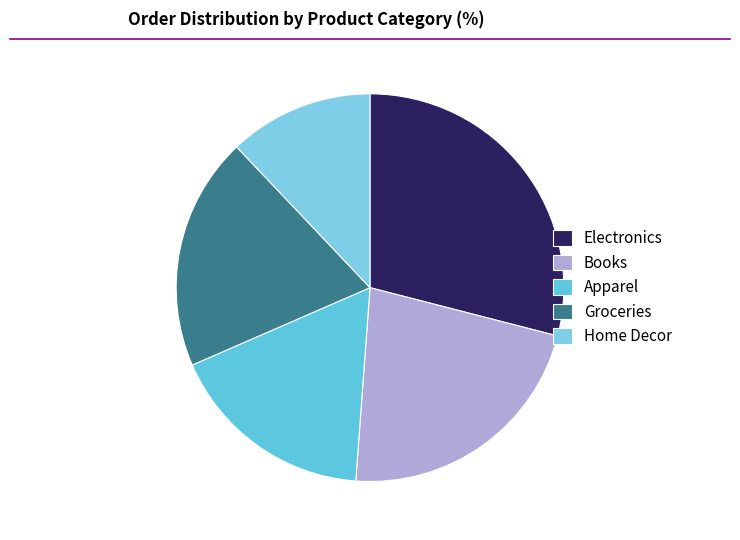

What percentage is NOT represented by Books?

77.8%